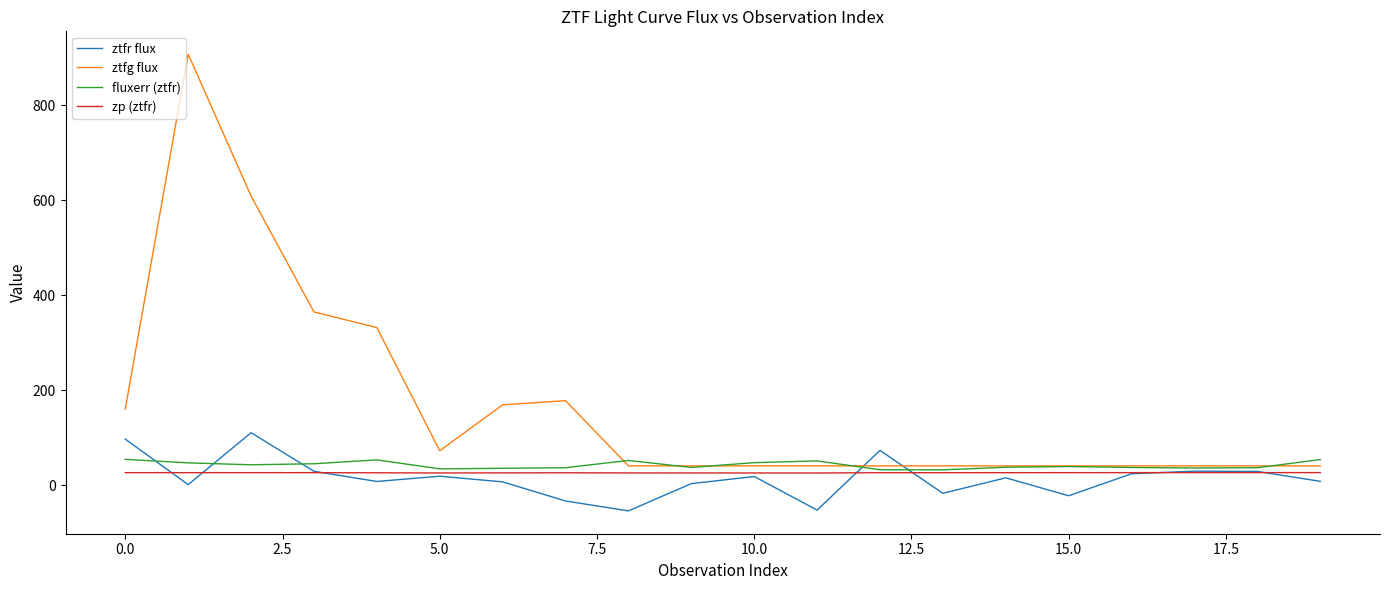

What is the highest value of the ztfr flux series?

110.1